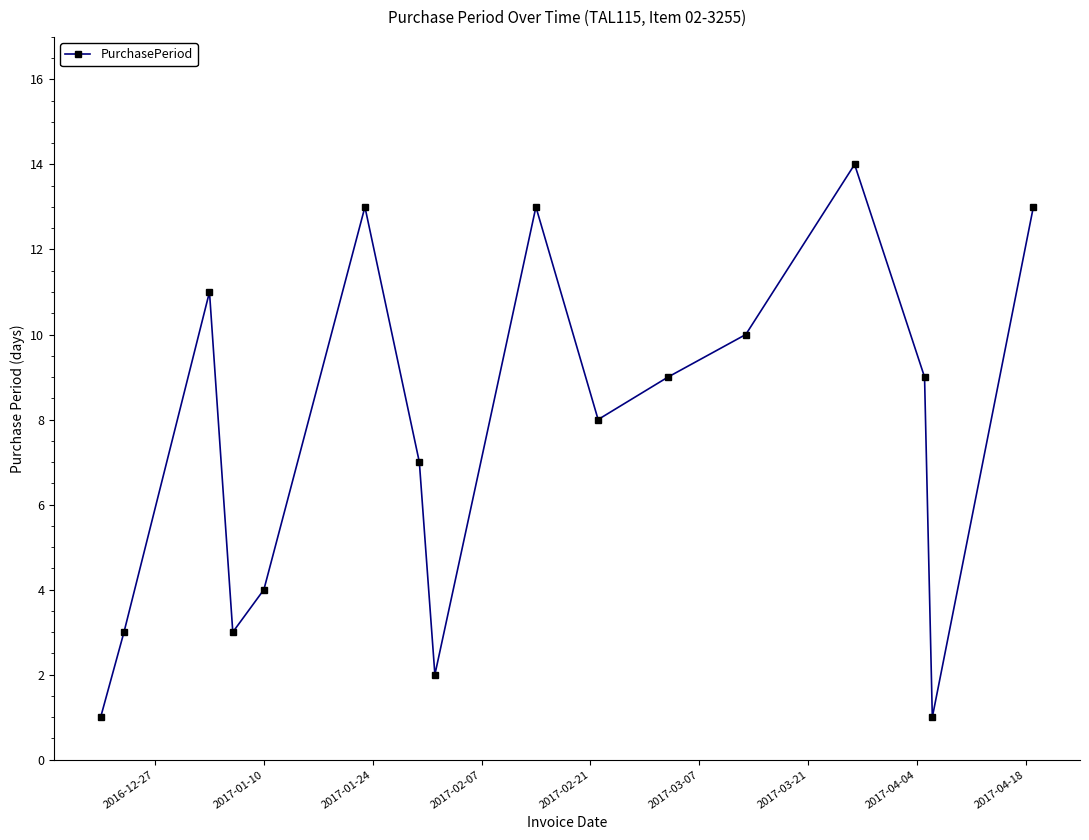

What is the difference between the second highest and minimum values?

12